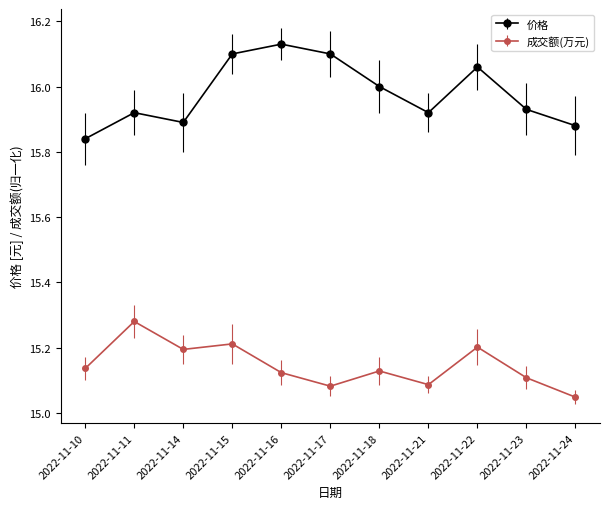

Which category has the highest value in the 价格 series?

2022-11-16